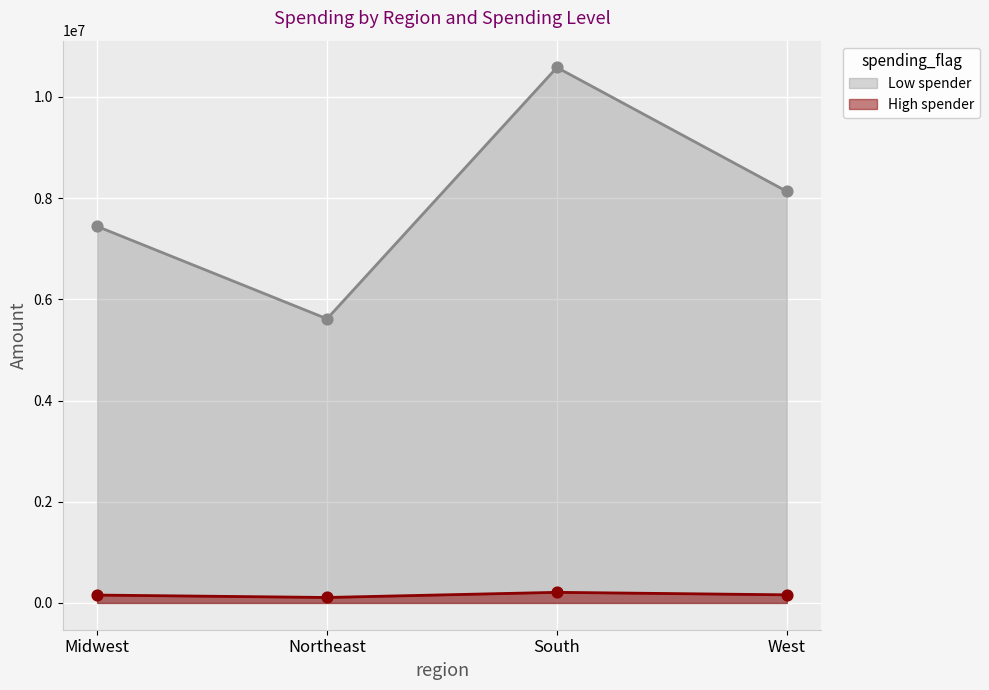

Is the value of High spender at South greater than the value of Low spender at West?

No